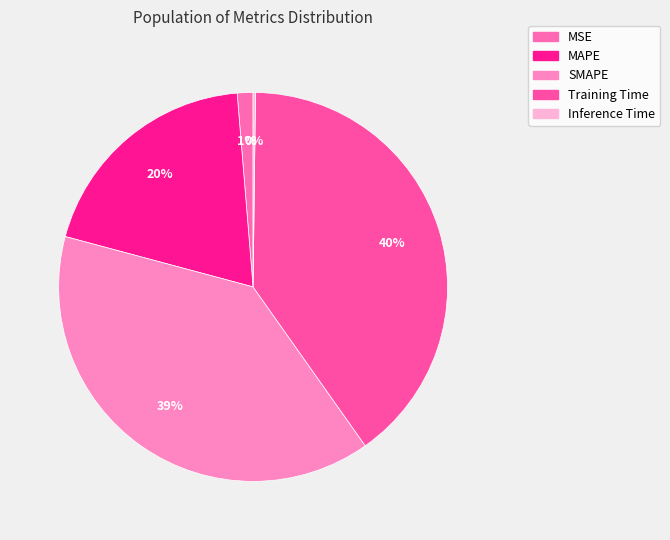

What is the change in value from MSE to SMAPE?

+1.9